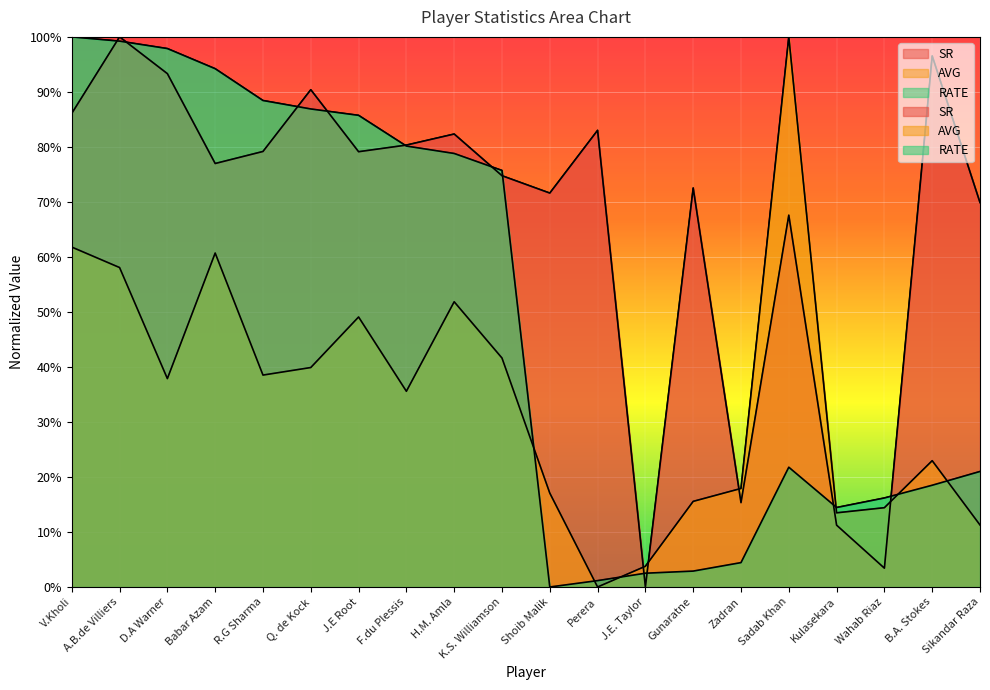

How many interior local peaks does the AVG series have?

5